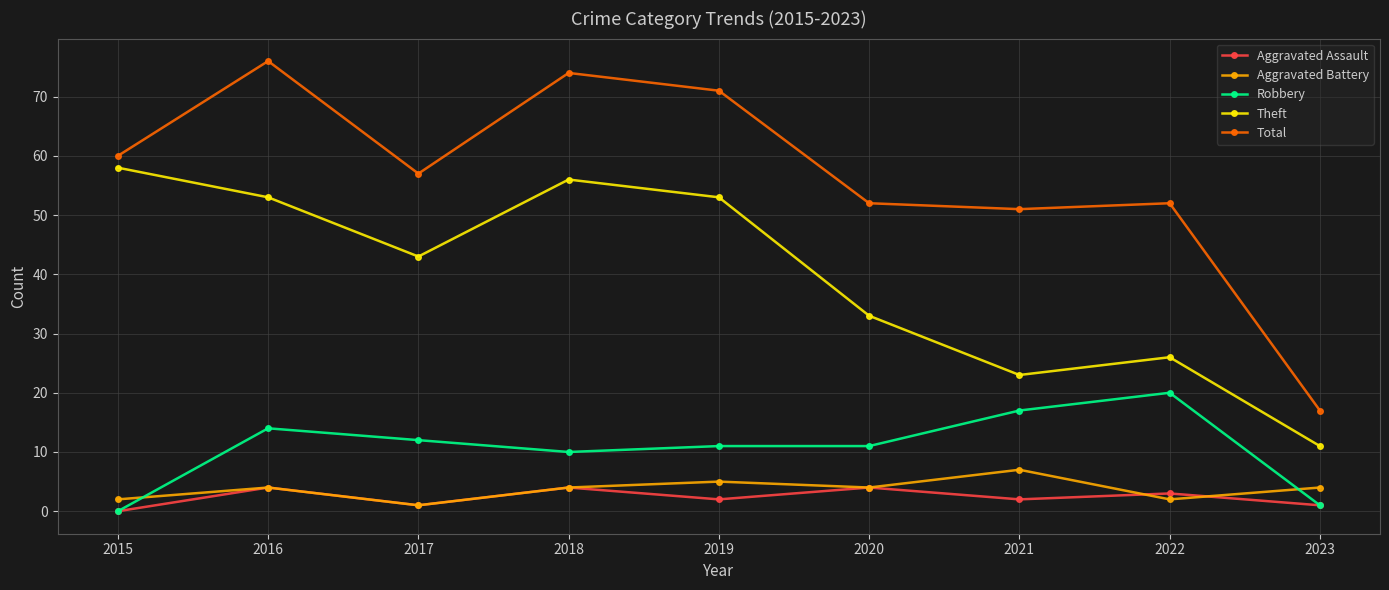

At which label is Theft closest to 34?

2020